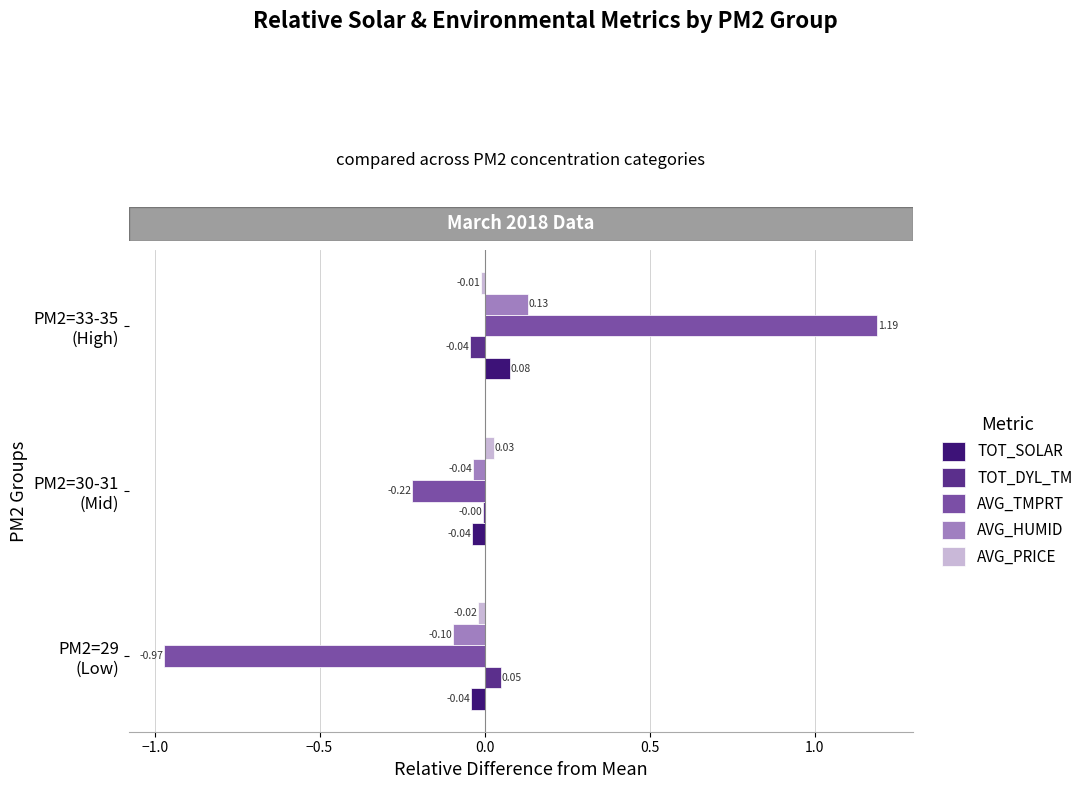

At which category is the sum across all series the highest?

PM2=33-35
(High)